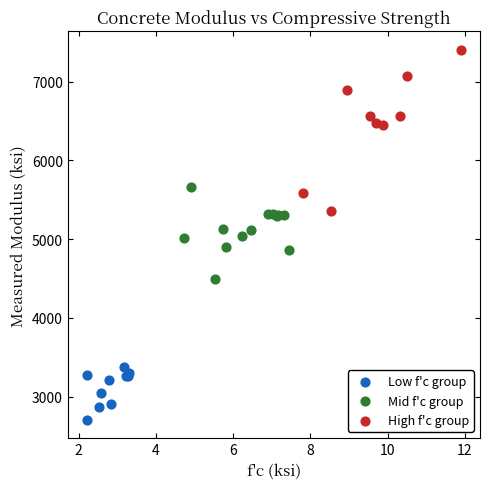

Which series has the widest spread of Y values?

High f'c group